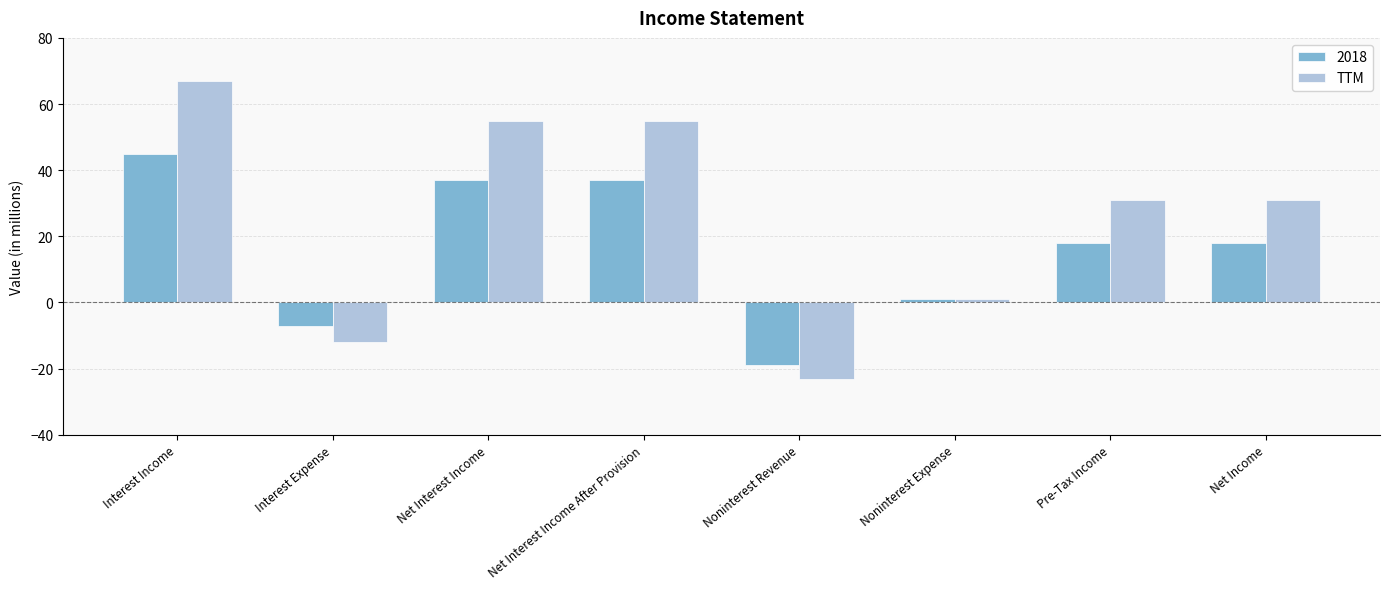

The value of TTM at Pre-Tax Income is 13. True or false?

False